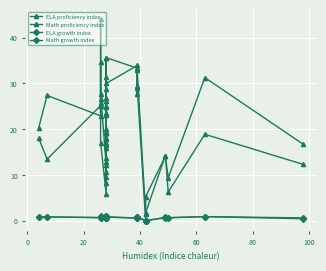

What are all the series names shown in the legend?

ELA proficiency index, Math proficiency index, ELA growth index, Math growth index